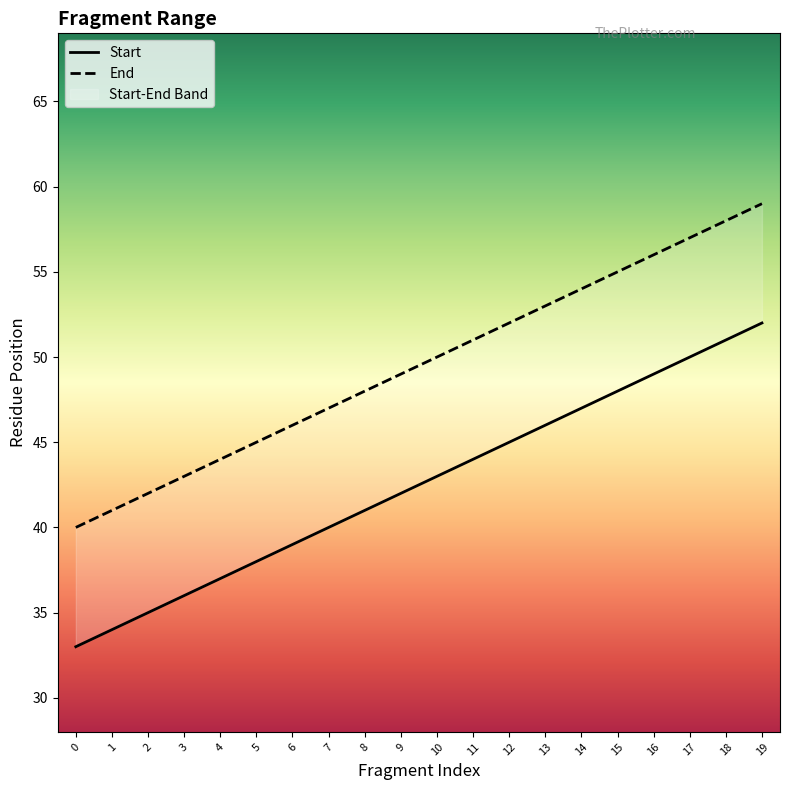

True or false: Start has more than 2 points higher than both neighbors.

False